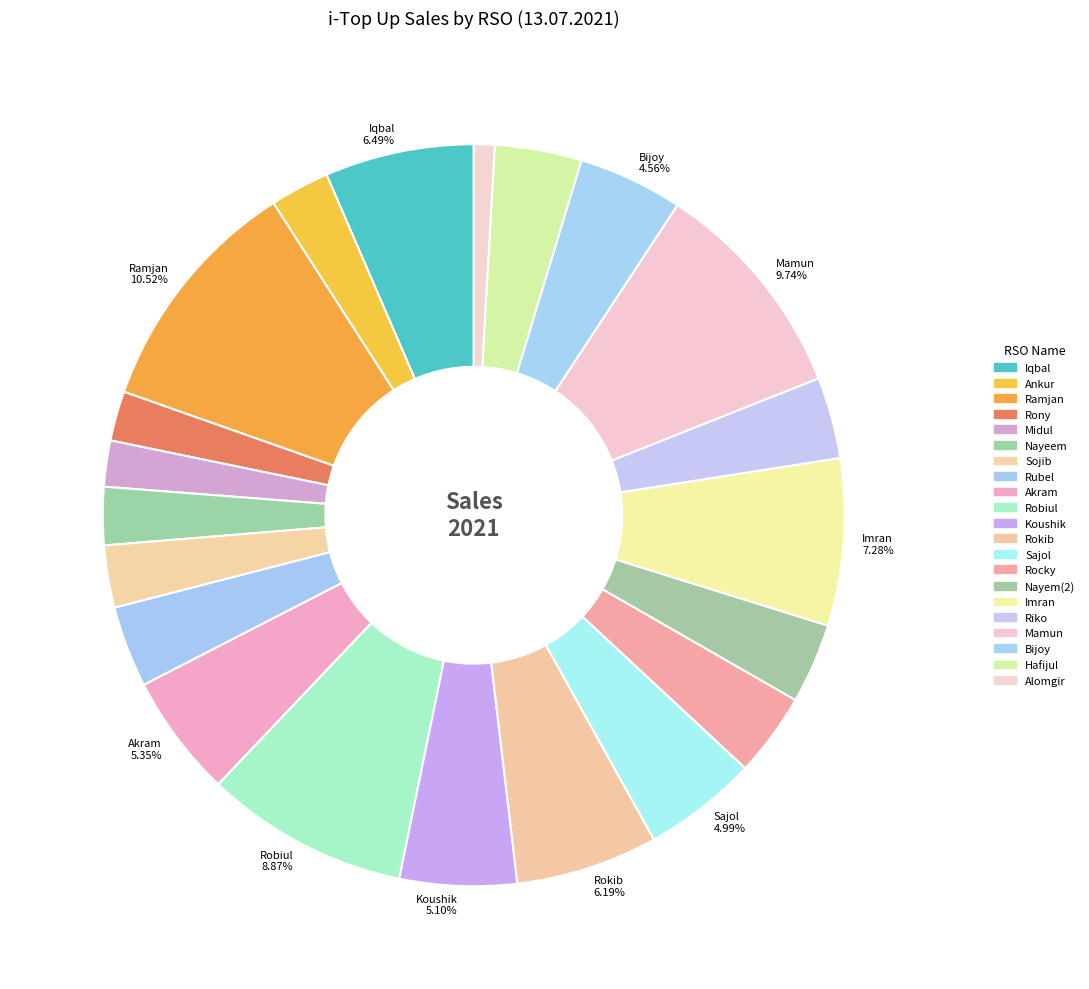

Is there any slice that represents more than half of the pie?

No